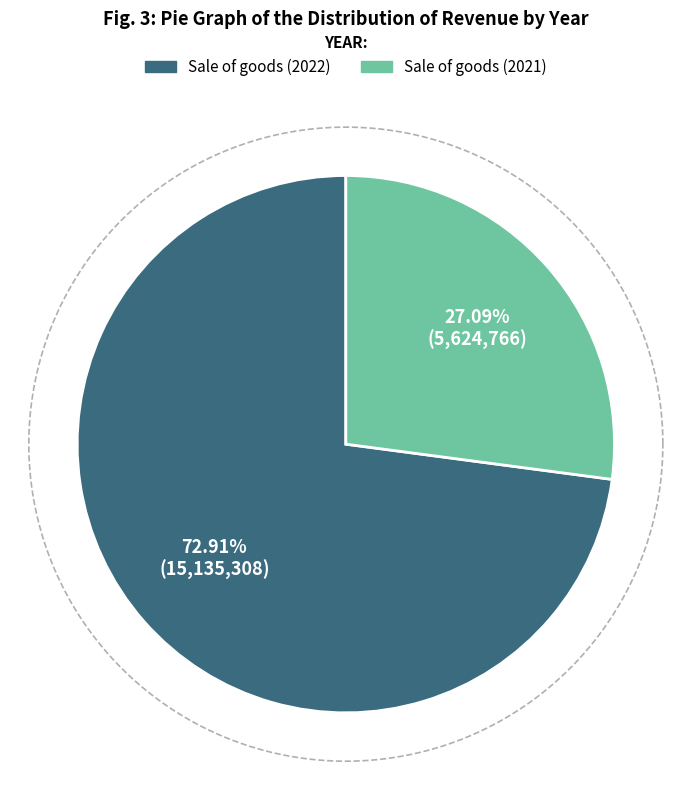

To the nearest percent, what is the combined percentage of Sale of goods (2022) and Sale of goods (2021)?

100%